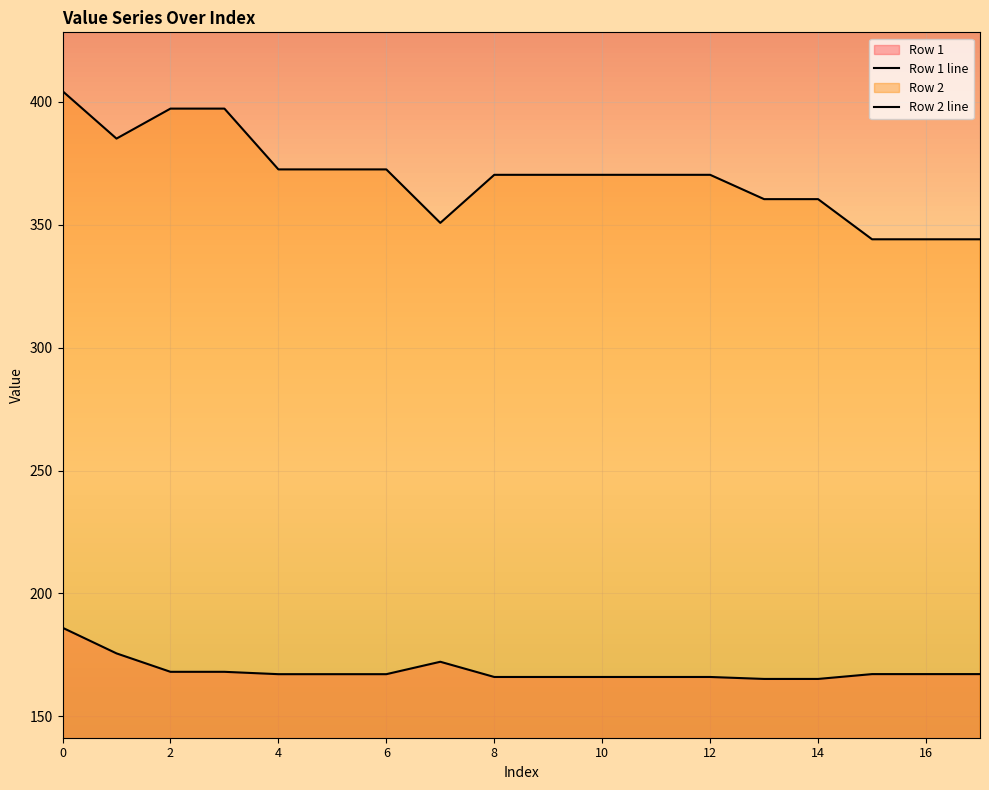

What are all the series names shown in the legend?

Row 1 line, Row 2 line